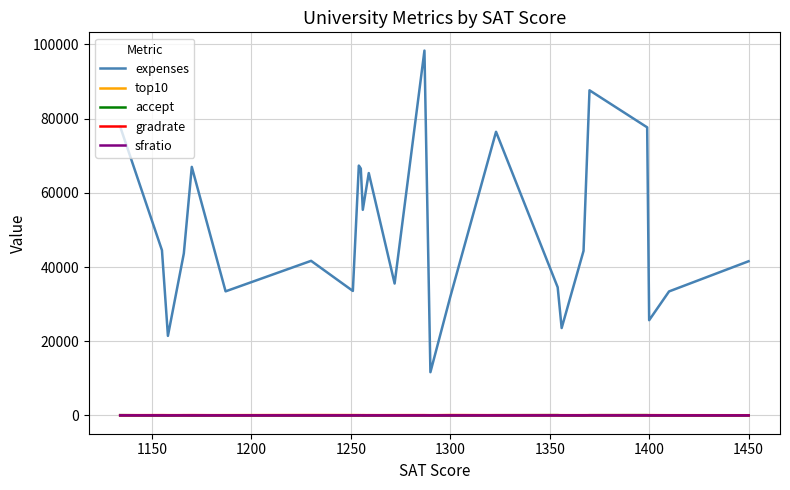

Which series has the largest total across all categories?

expenses